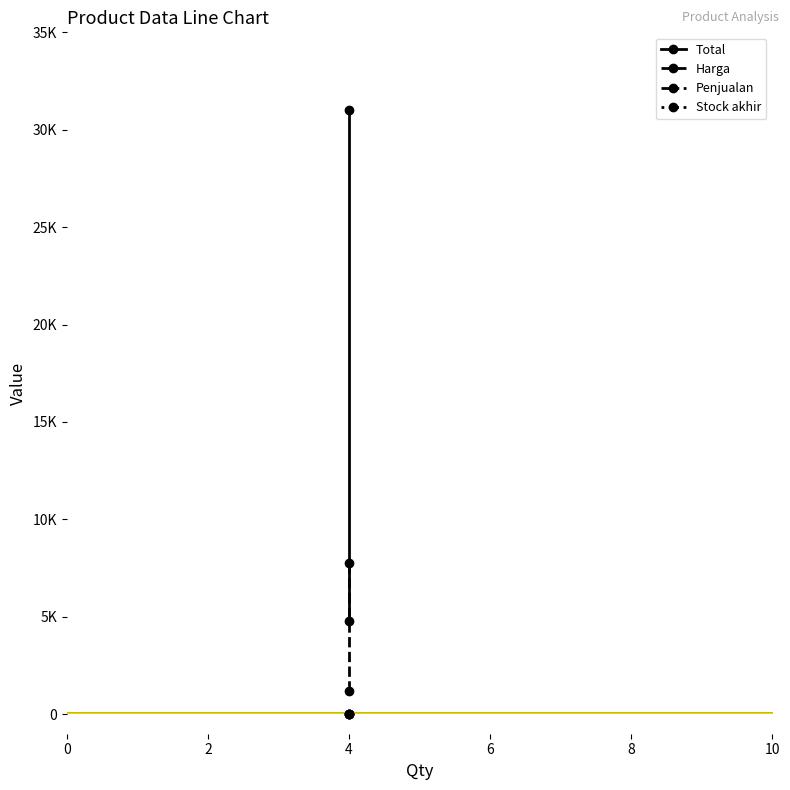

Reading left to right, list all the values displayed in this chart.

Total: 4=31000	4=4800
Harga: 4=7750	4=1200
Penjualan: 4=0	4=0
Stock akhir: 4=4	4=4